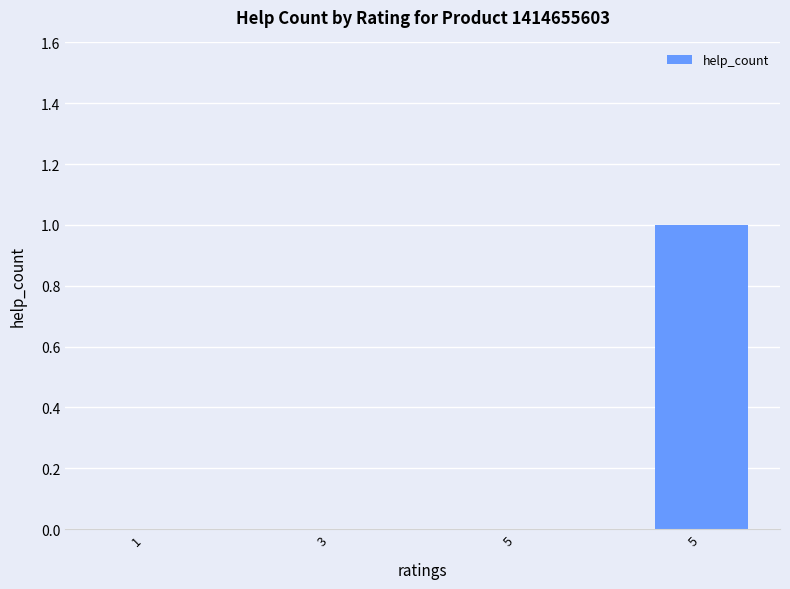

Is it true that the value at 3 is 0?

True